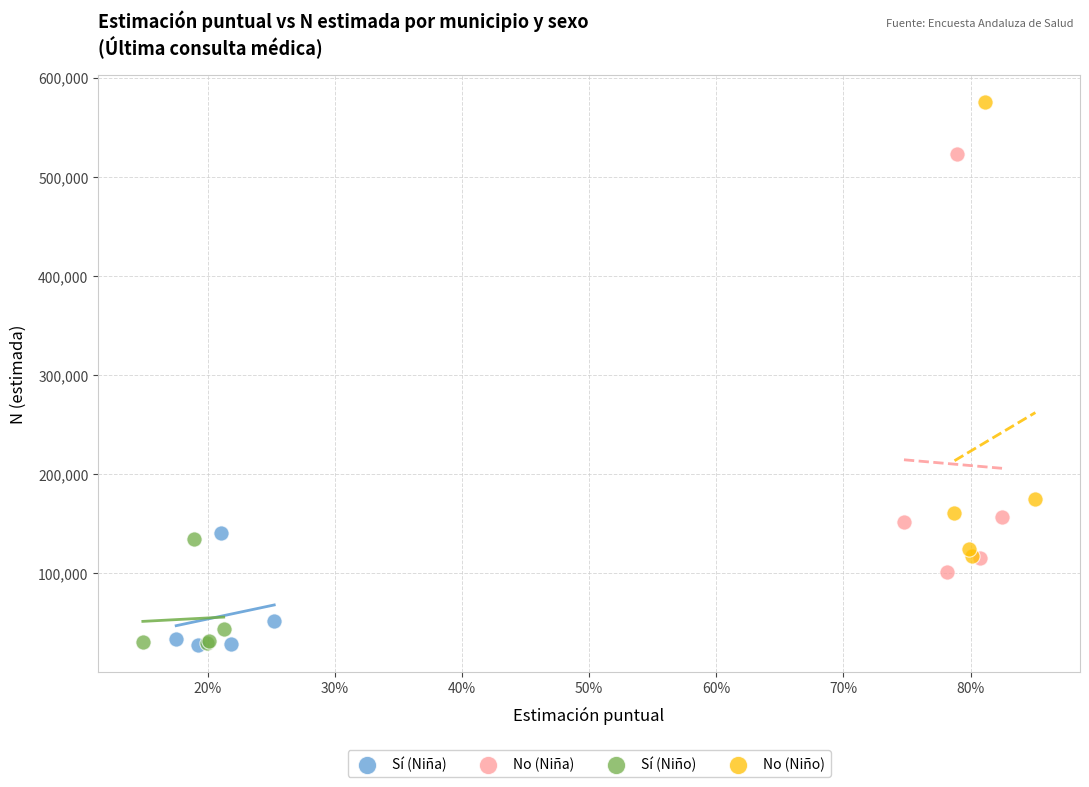

Which series has the widest spread of Y values?

No (Niño)